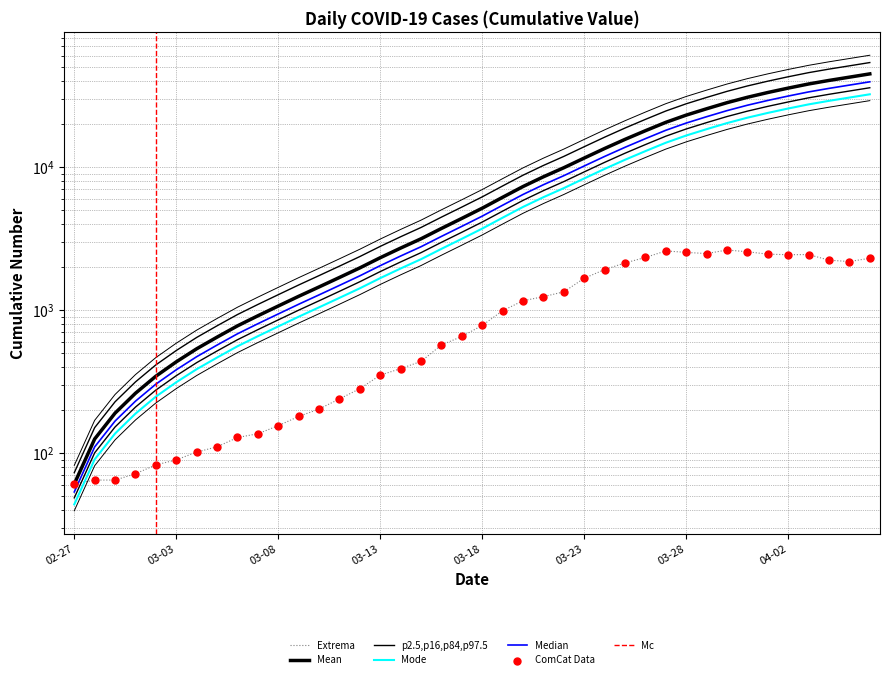

Approximately how many times larger is the value at 2020-03-13 compared to 2020-03-19?

0.4